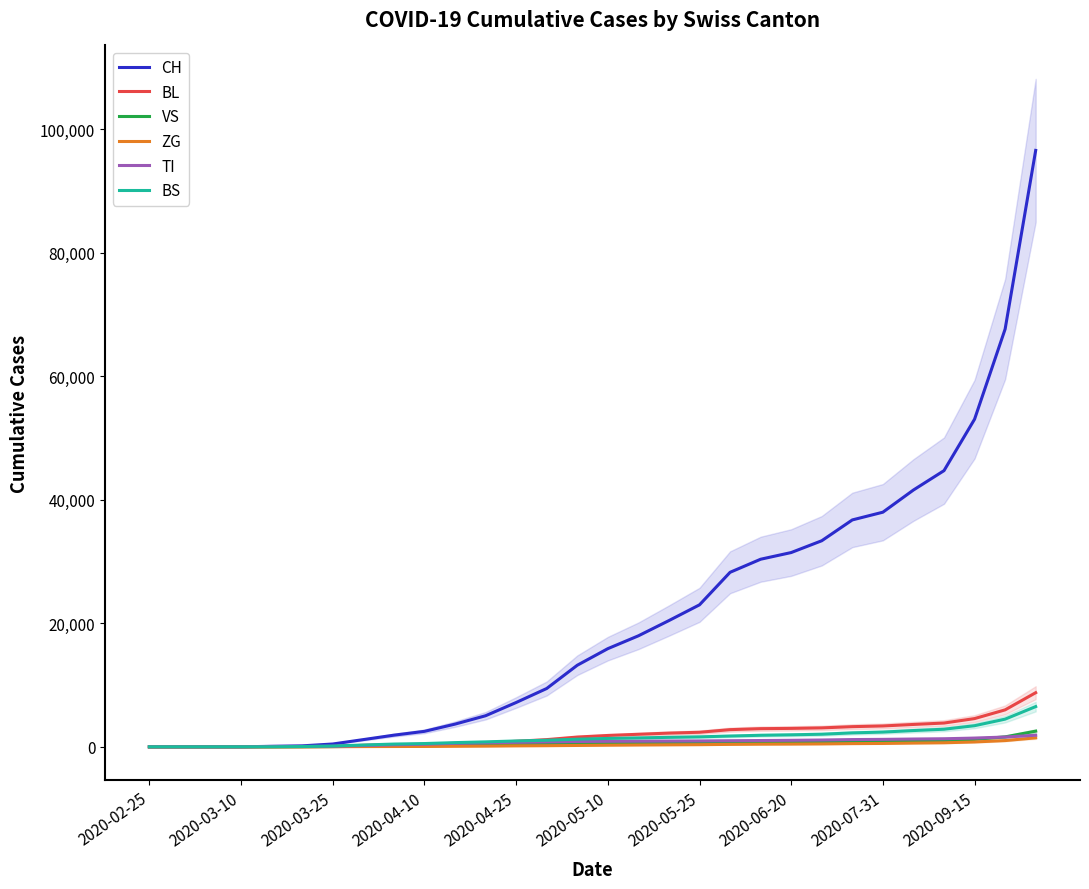

What is the label of the 6th point from the left?

2020-05-10